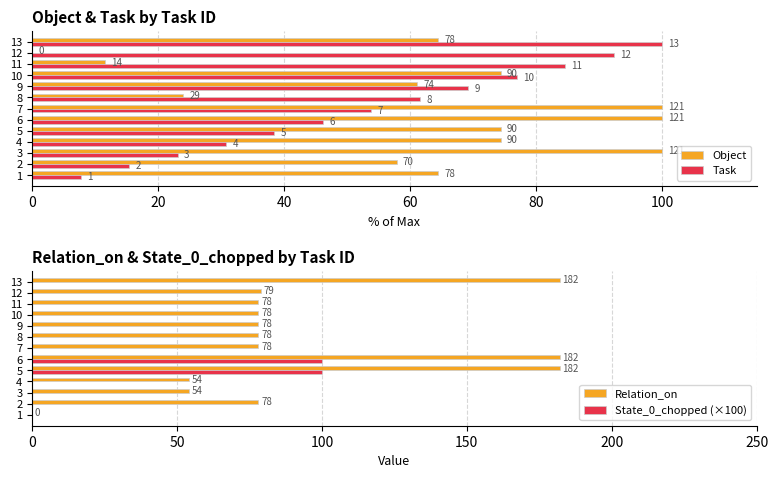

Is the value of State_0_chopped (×100) at 7 greater than the value of Relation_on at 13?

No